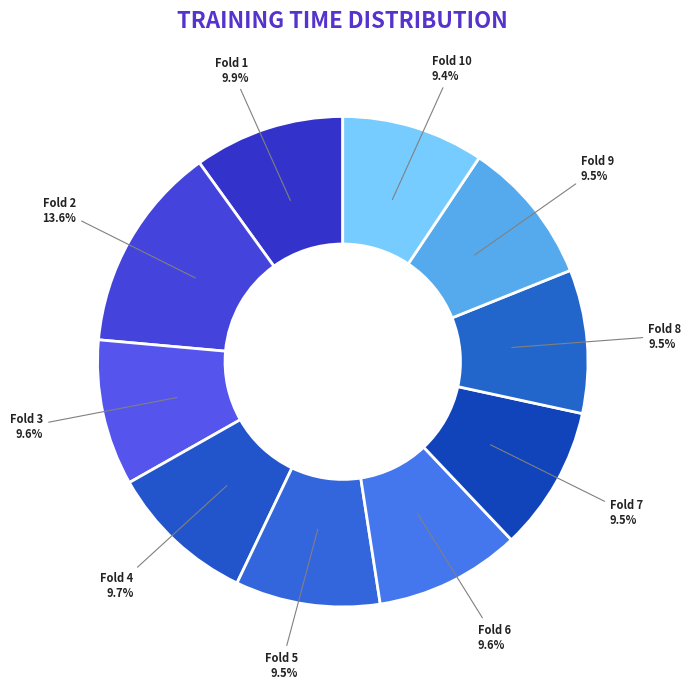

To the nearest percent, what is the average slice percentage?

10%